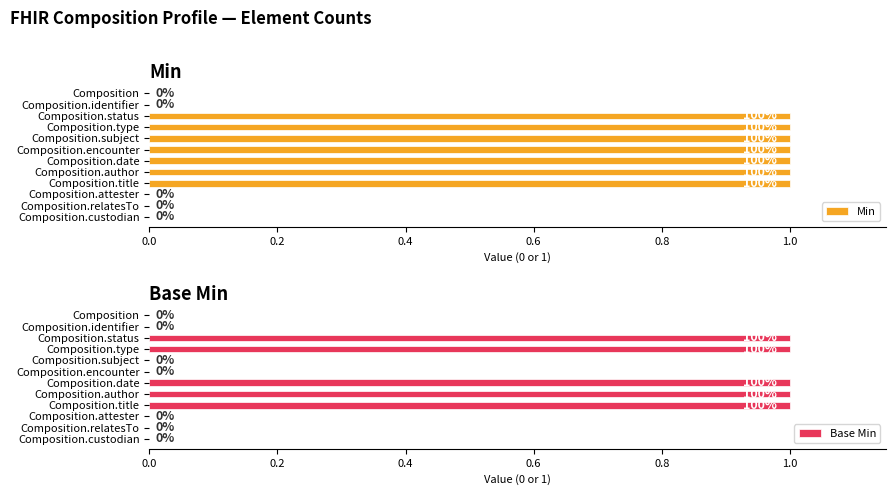

The Base Min series shows 0 at Composition. True or false?

True